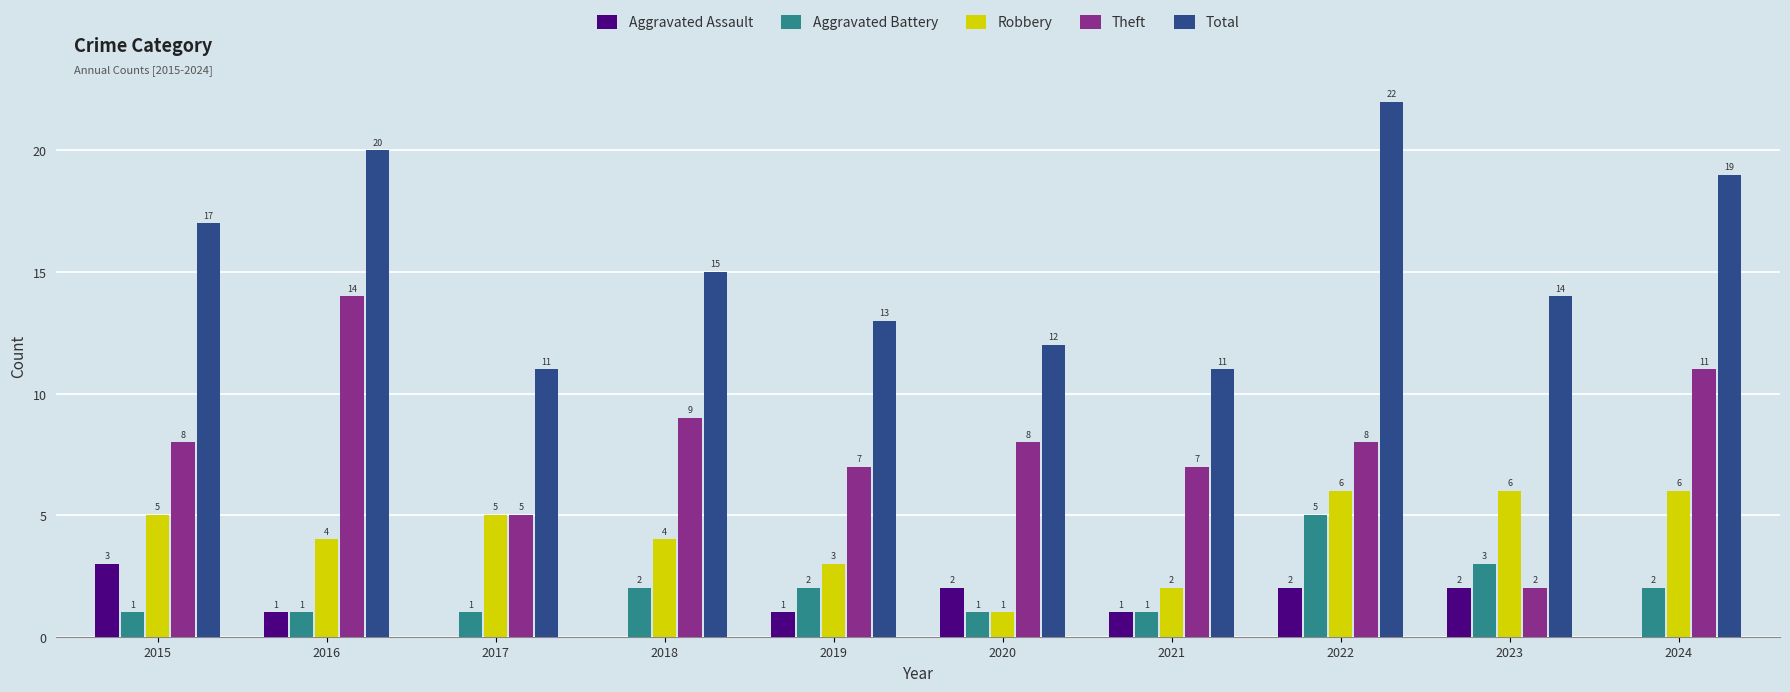

What are all the series names shown in the legend?

Aggravated Assault, Aggravated Battery, Robbery, Theft, Total